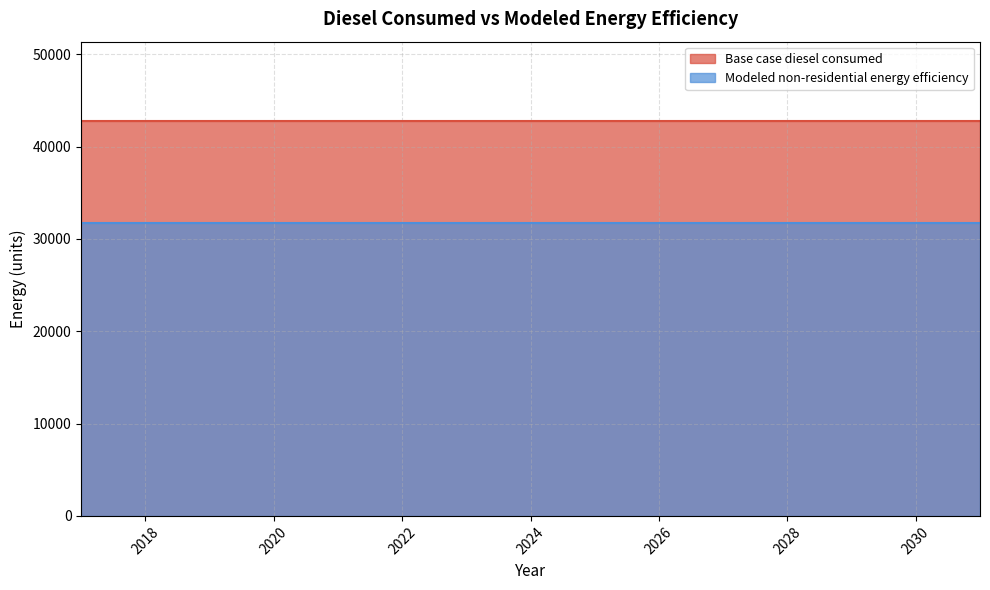

Rank the series by their average value, from lowest to highest.

Modeled non-residential energy efficiency, Base case diesel consumed